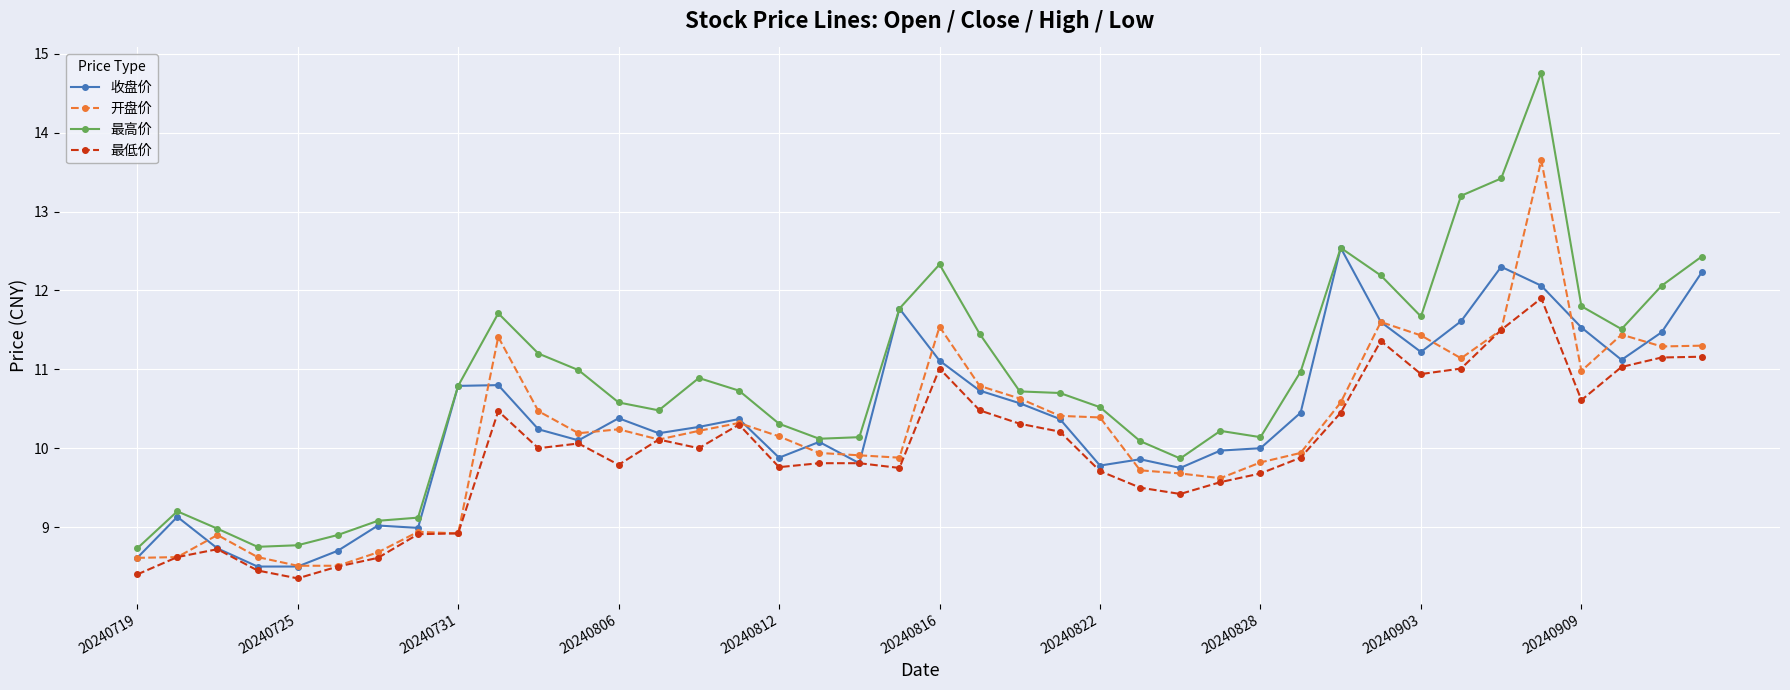

Which series has the largest total across all categories?

最高价